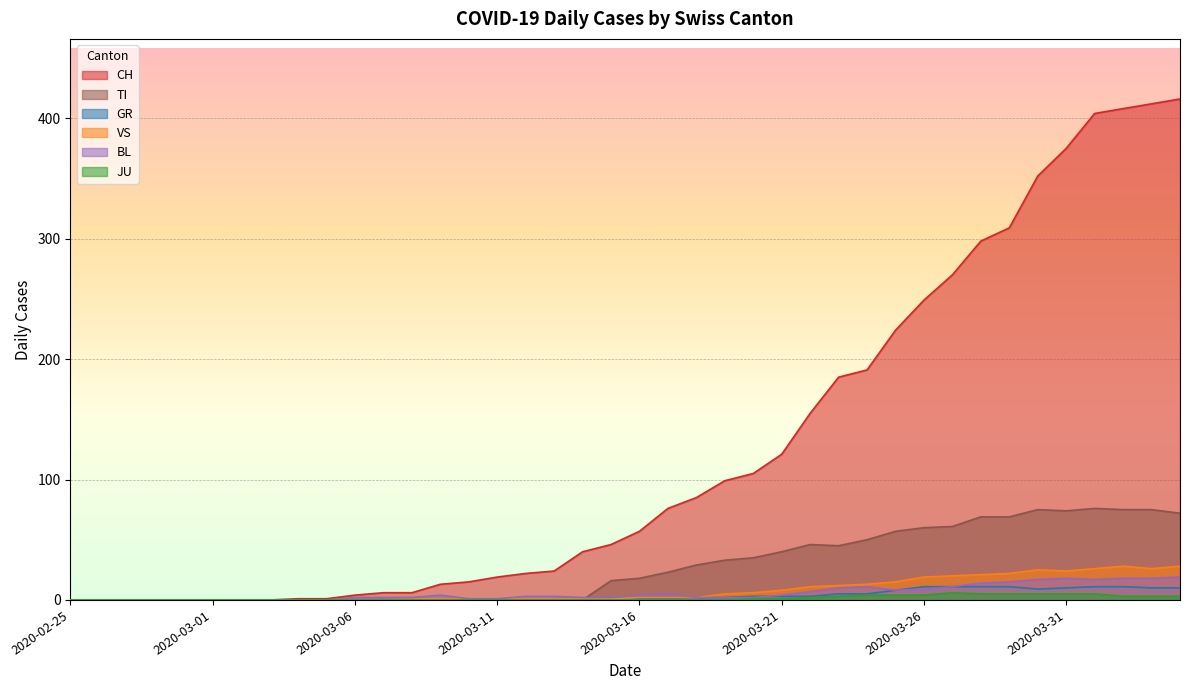

Which series has the largest total across all categories?

CH